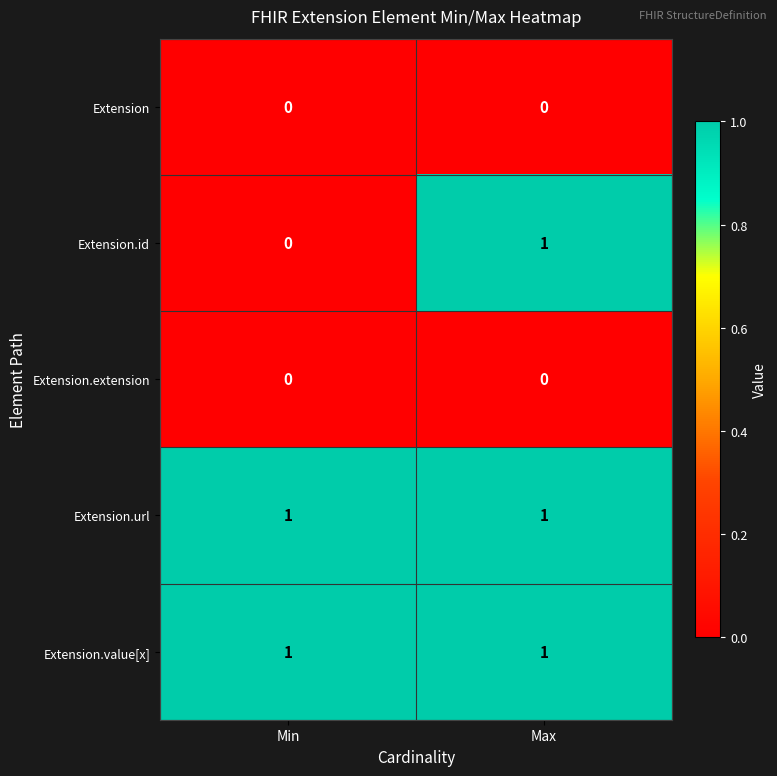

Between Min and Max, which series saw the biggest shift?

Extension.id